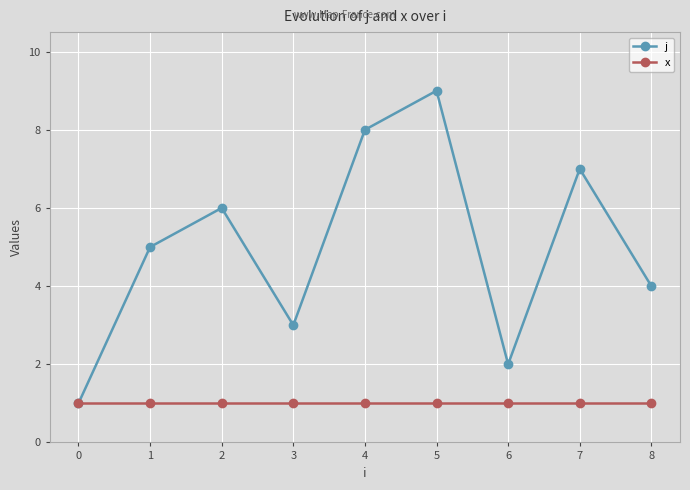

True or false: j has more than 1 interior local peaks.

True